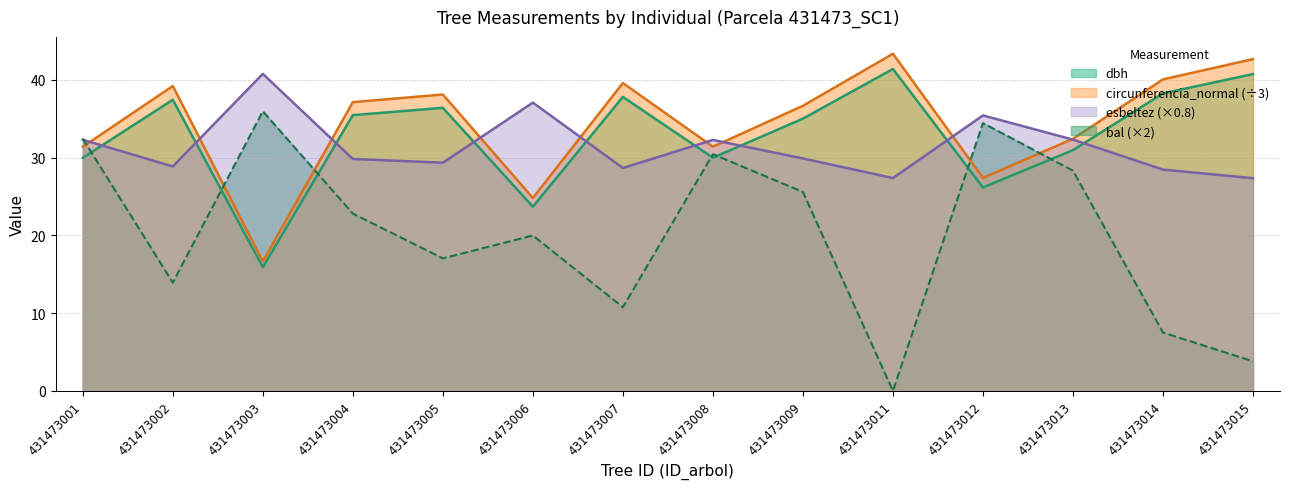

True or false: bal has a value of 25.6 at 431473009.

True